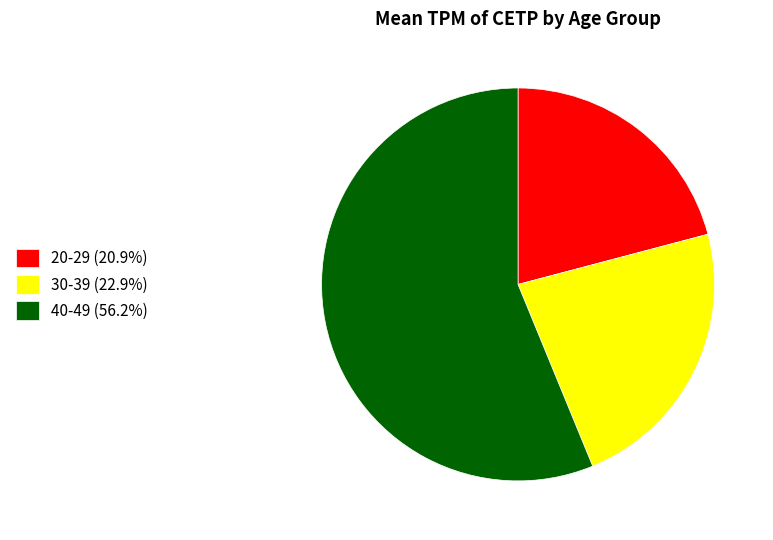

How many slices are in this pie chart?

3